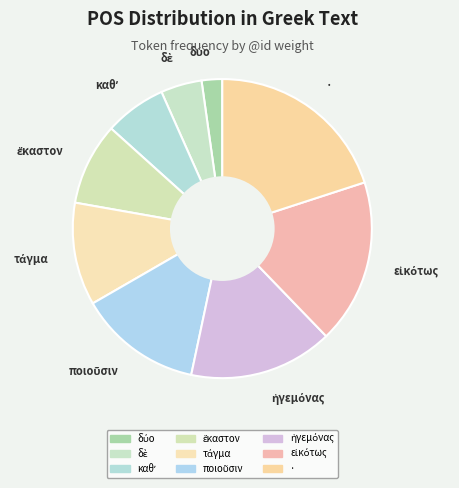

Is it true that δύο is 2% of the pie?

True